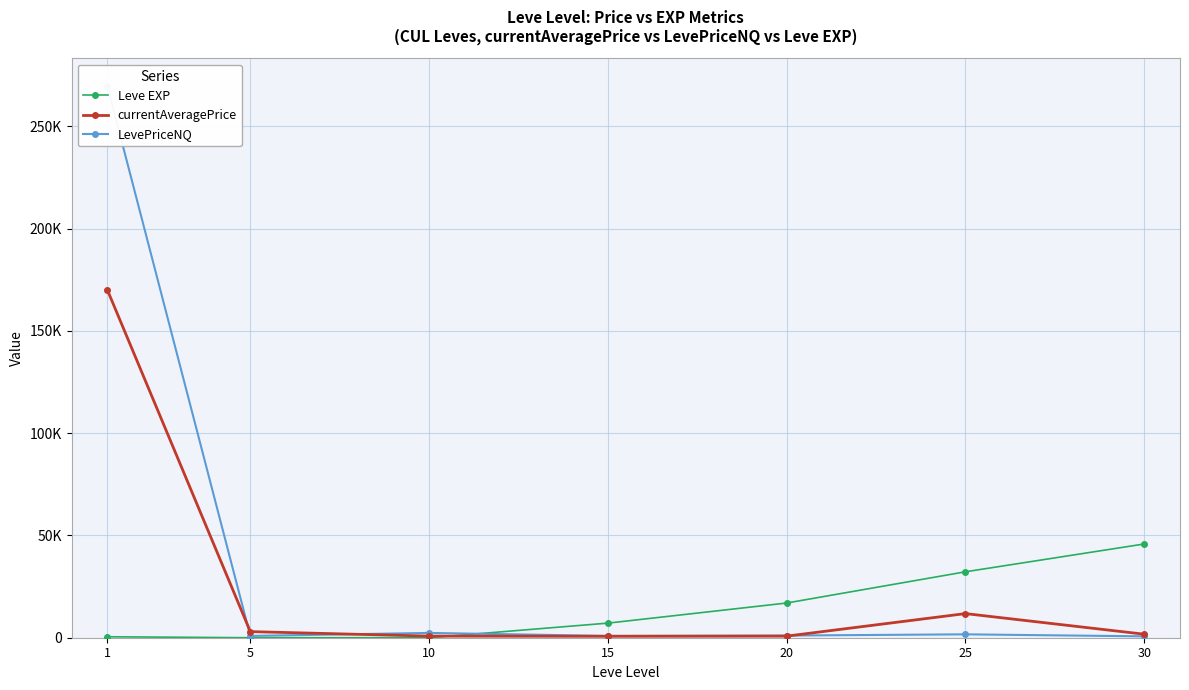

What is the average value of the LevePriceNQ series?

39598.0